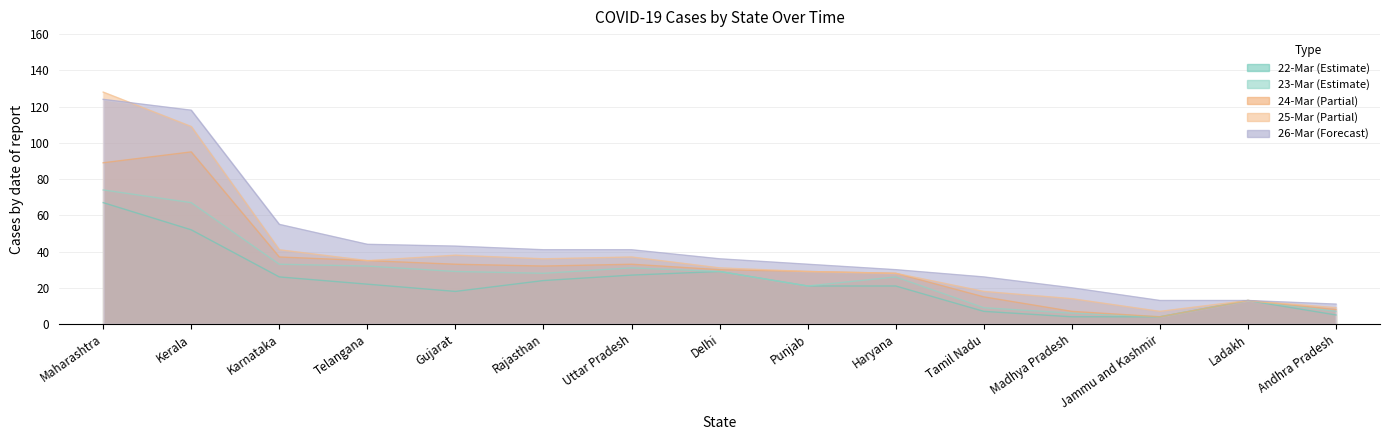

What is the smallest value displayed?

4